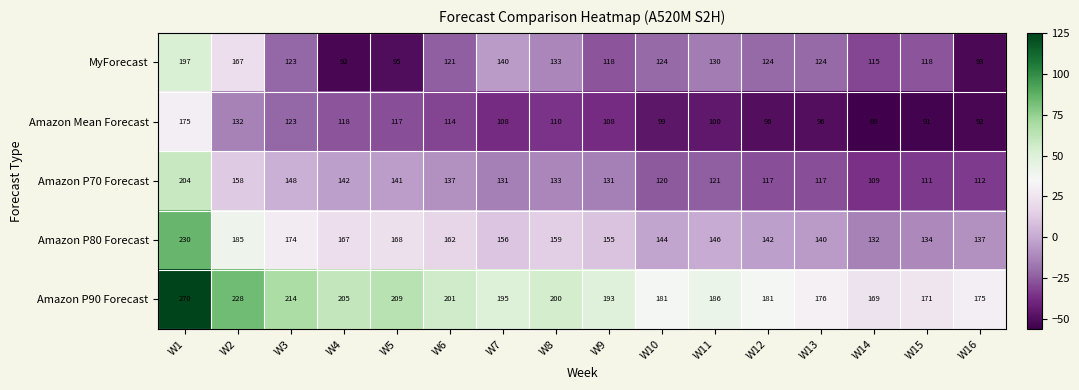

The Amazon P70 Forecast series shows 63 at W11. True or false?

False